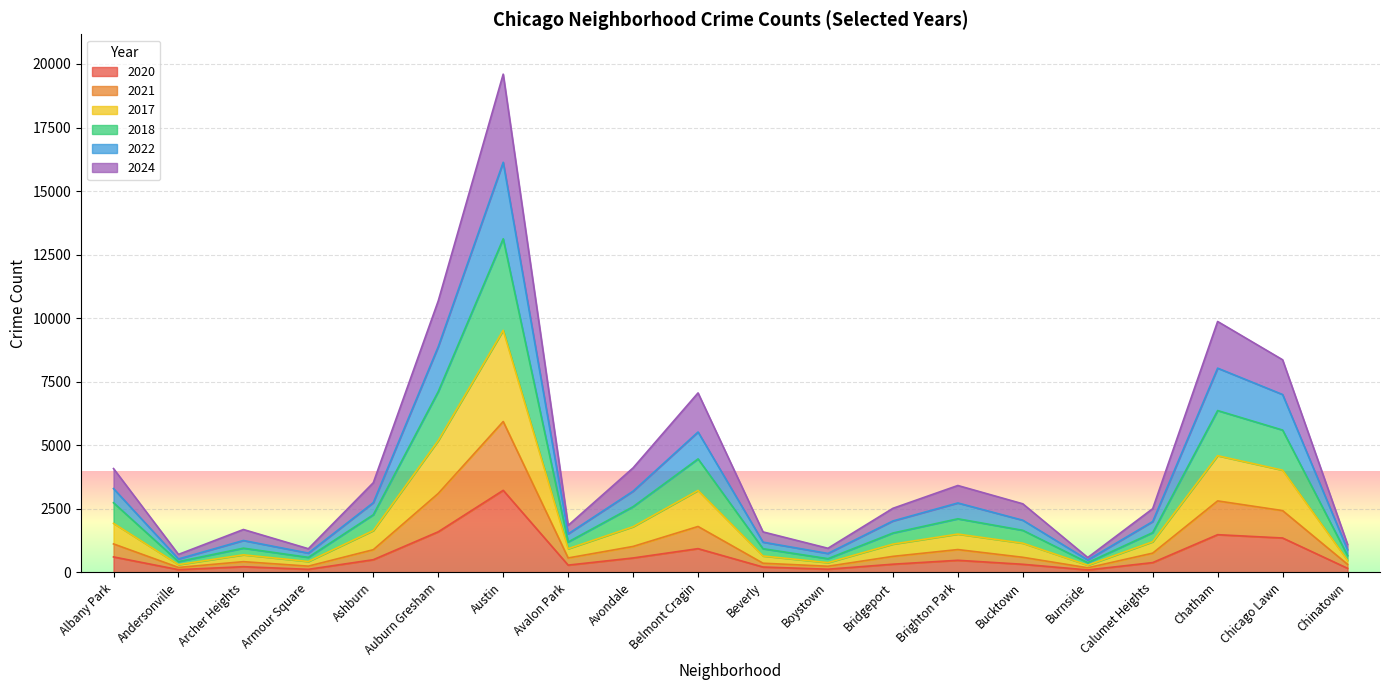

At which category is the sum across all series the highest?

Austin